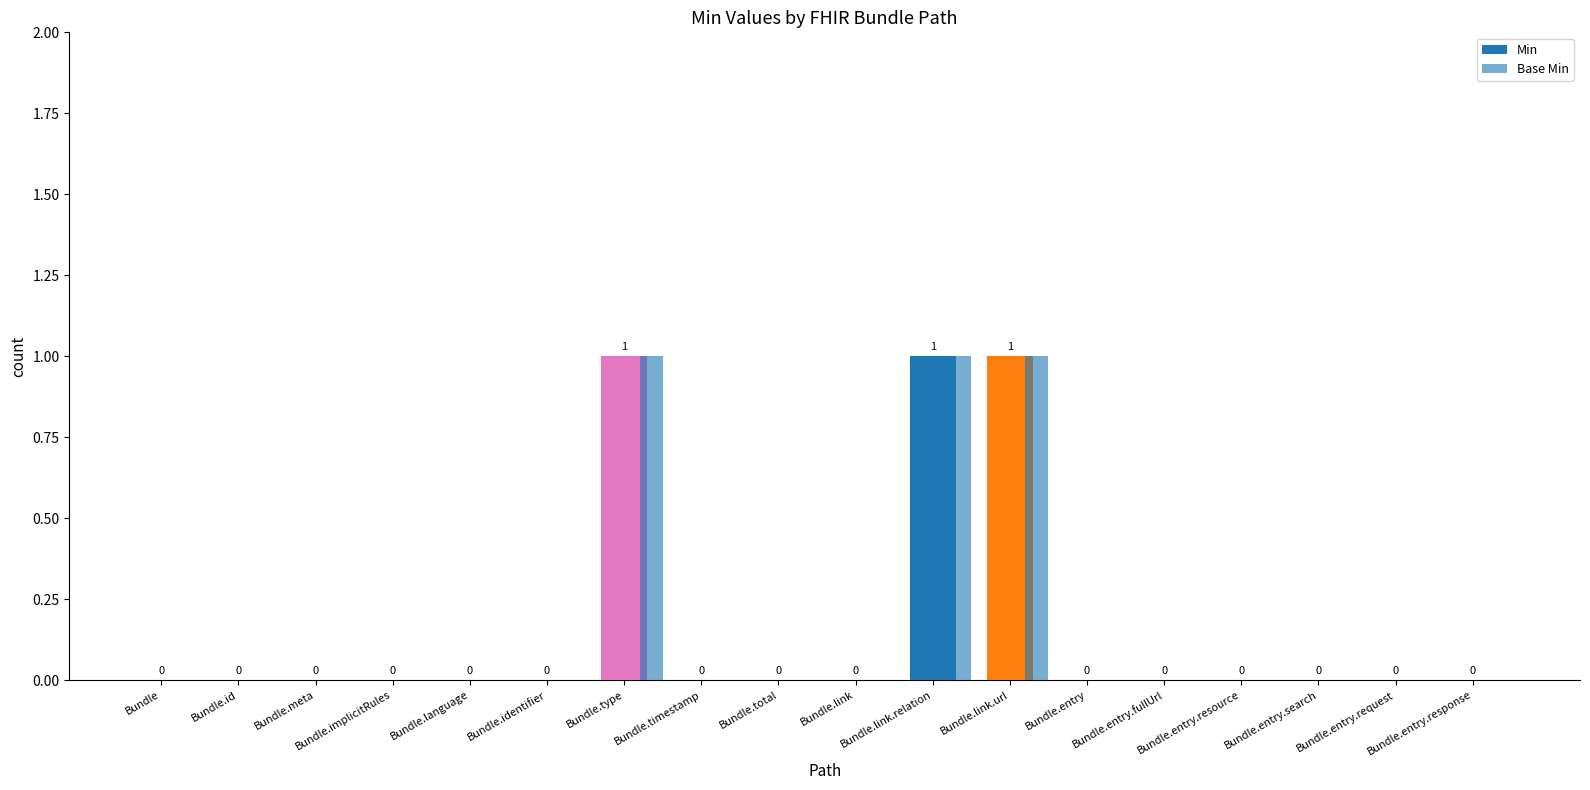

Rank the series at Bundle.entry from lowest to highest value.

Min, Base Min